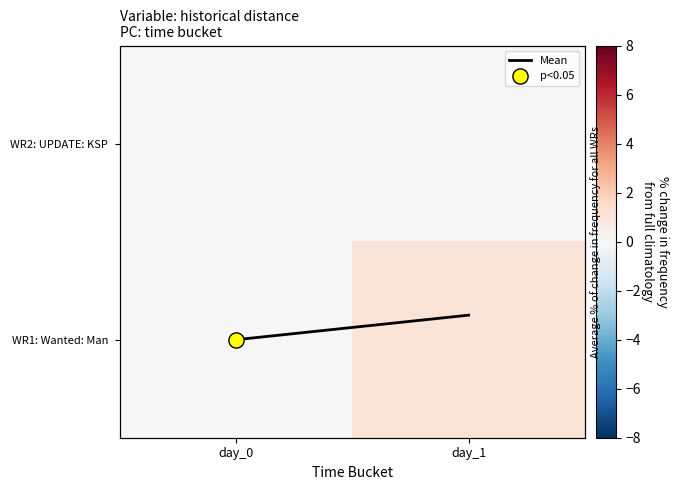

Is the value of WR1: Wanted: Man at day_1 greater than the value of WR2: UPDATE: KSP at day_1?

Yes